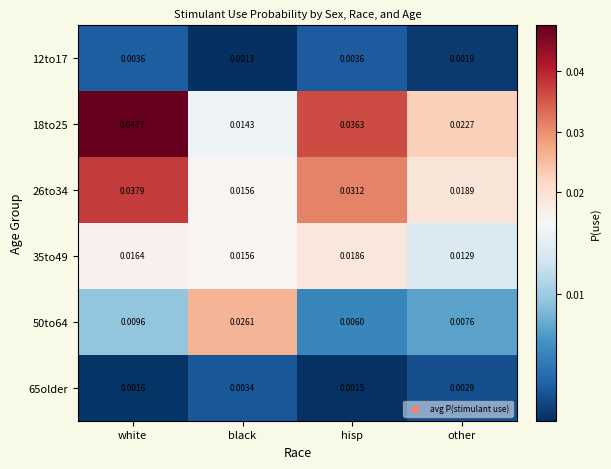

How many distinct data groups are displayed?

6